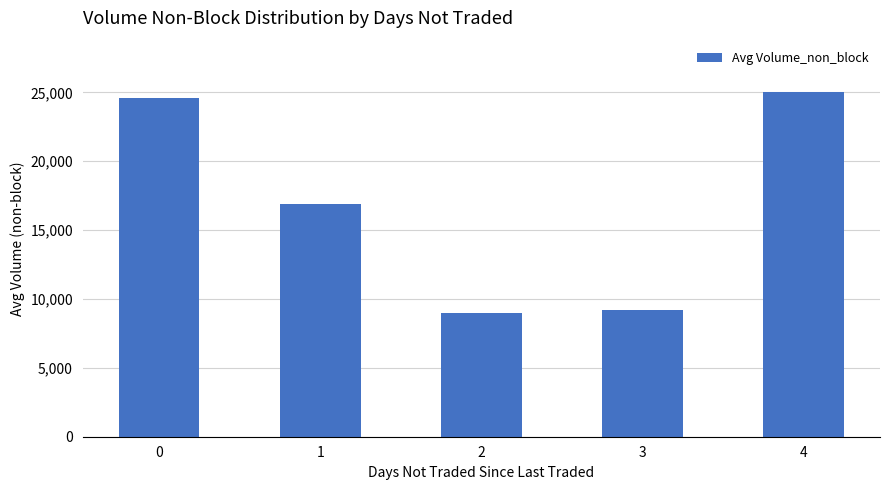

What is the difference between the maximum and minimum values?

16000.0